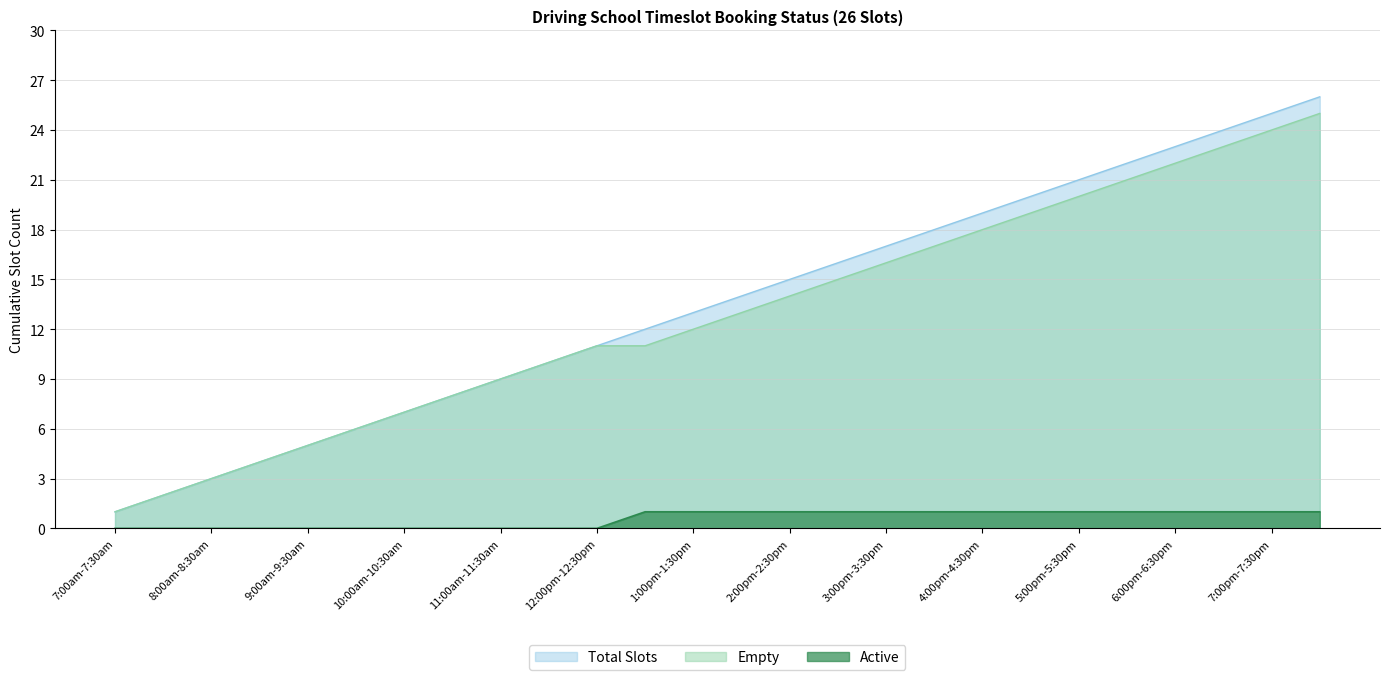

What is the label of the 22nd point from the right?

9:00am-9:30am